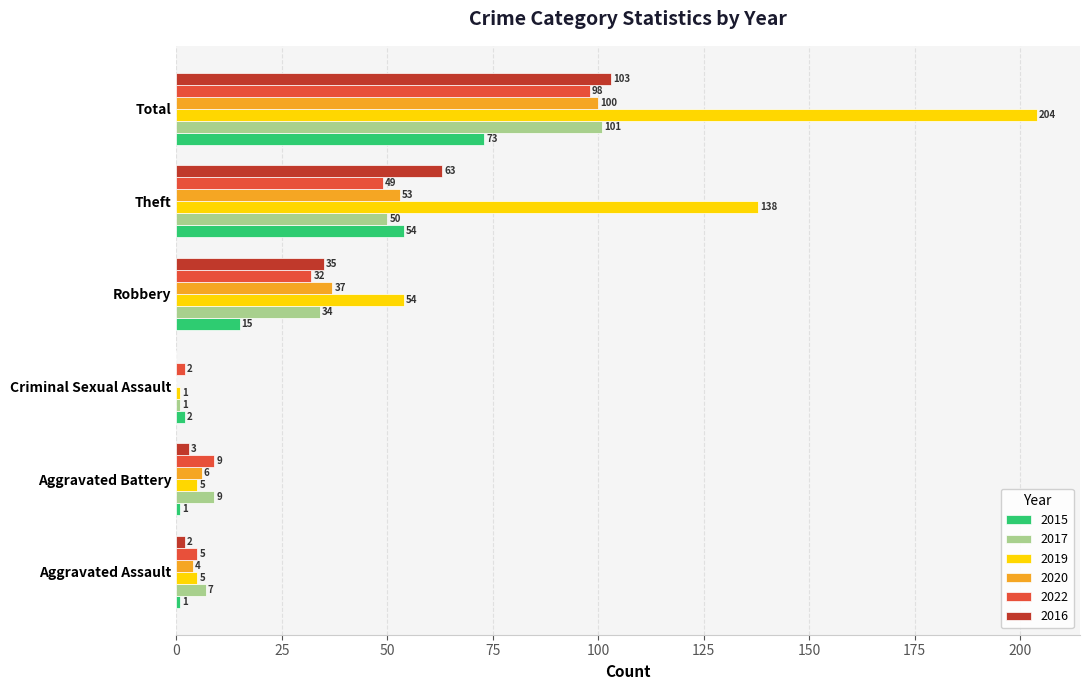

What is the maximum value shown in the chart?

204